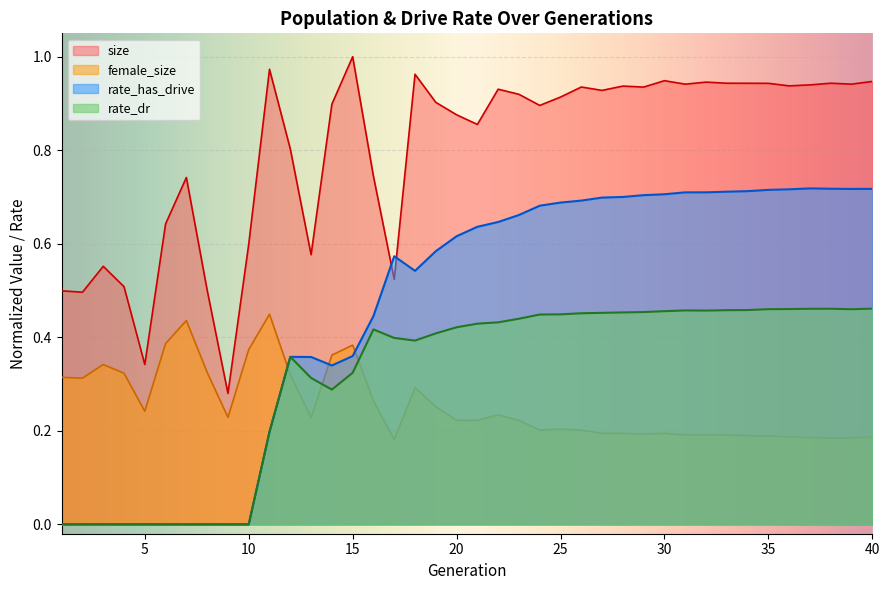

What is the total value across all series at 39?

2.3